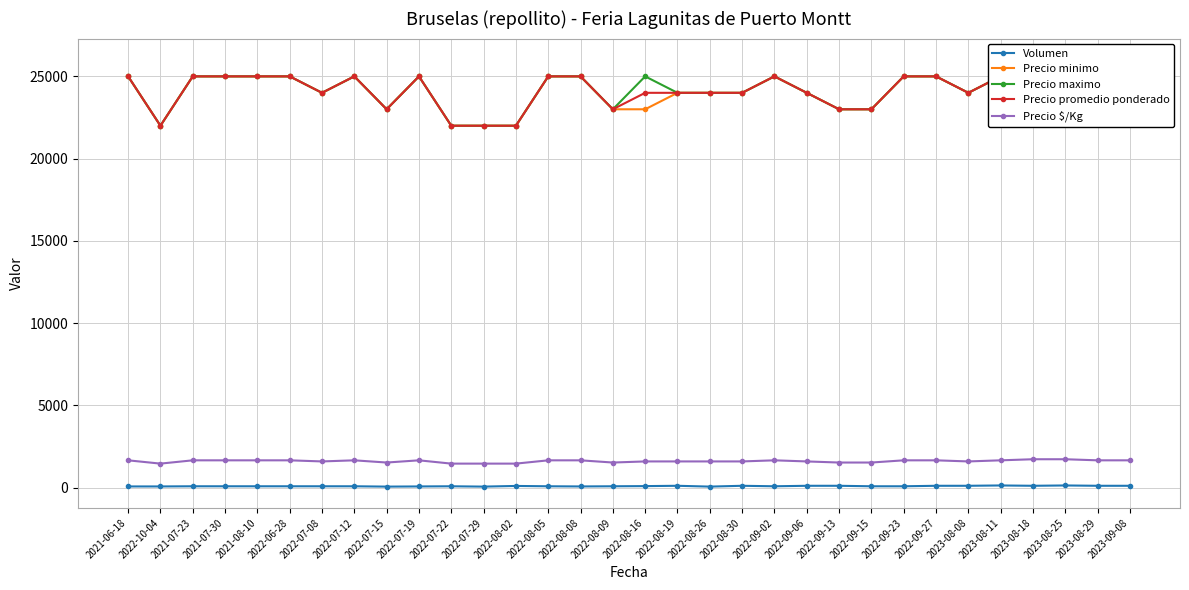

At which category is the sum across all series the highest?

2023-08-25